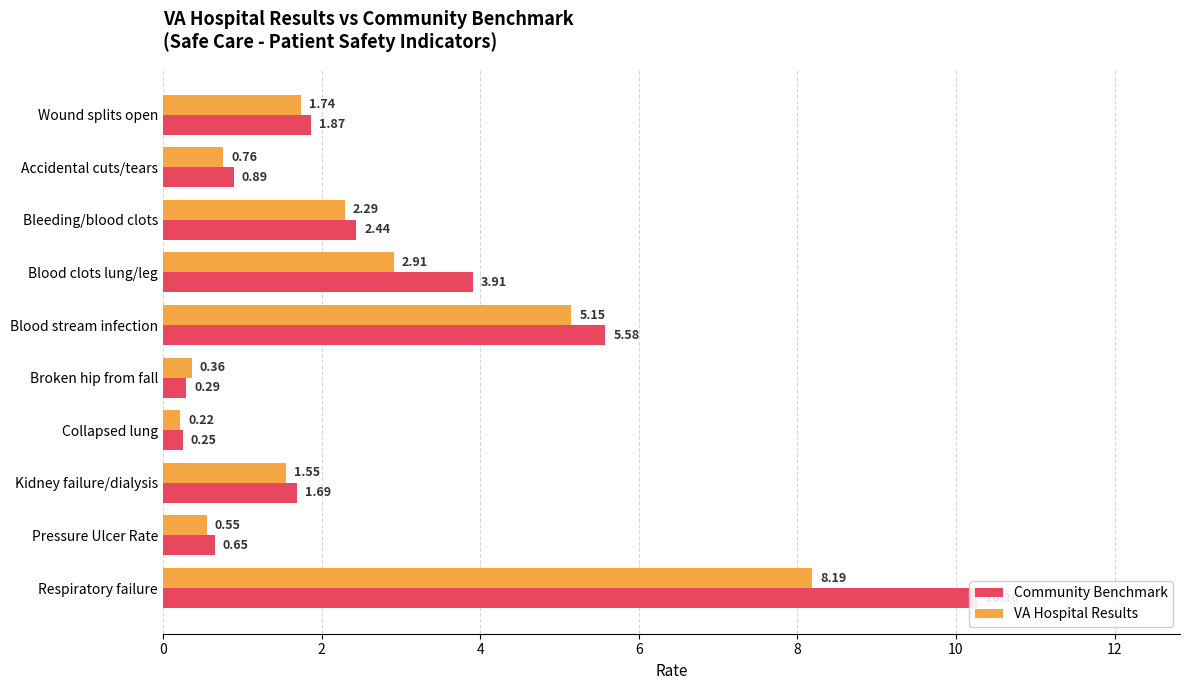

How many data points does each series have?

10